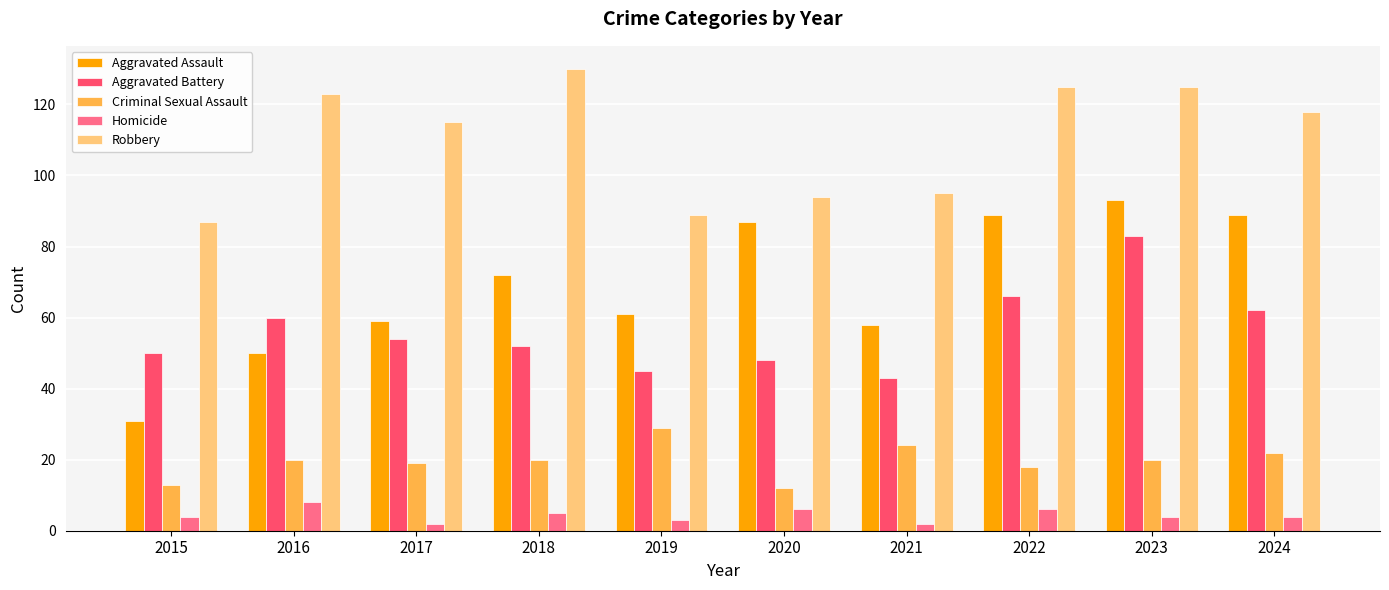

Reading left to right, list all the values displayed in this chart.

Aggravated Assault: 2015=31	2016=50	2017=59	2018=72	2019=61	2020=87	2021=58	2022=89	2023=93	2024=89
Aggravated Battery: 2015=50	2016=60	2017=54	2018=52	2019=45	2020=48	2021=43	2022=66	2023=83	2024=62
Criminal Sexual Assault: 2015=13	2016=20	2017=19	2018=20	2019=29	2020=12	2021=24	2022=18	2023=20	2024=22
Homicide: 2015=4	2016=8	2017=2	2018=5	2019=3	2020=6	2021=2	2022=6	2023=4	2024=4
Robbery: 2015=87	2016=123	2017=115	2018=130	2019=89	2020=94	2021=95	2022=125	2023=125	2024=118